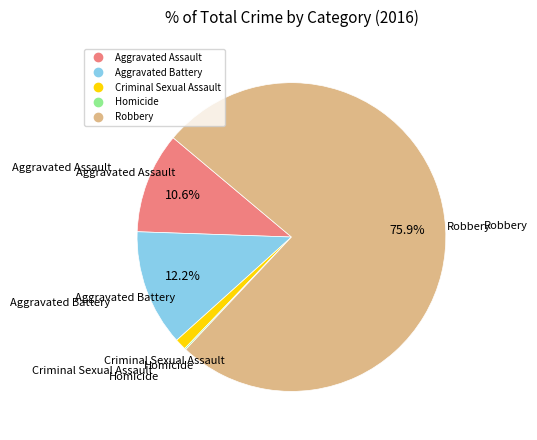

What percentage do Robbery and Aggravated Battery together represent?

88.1%